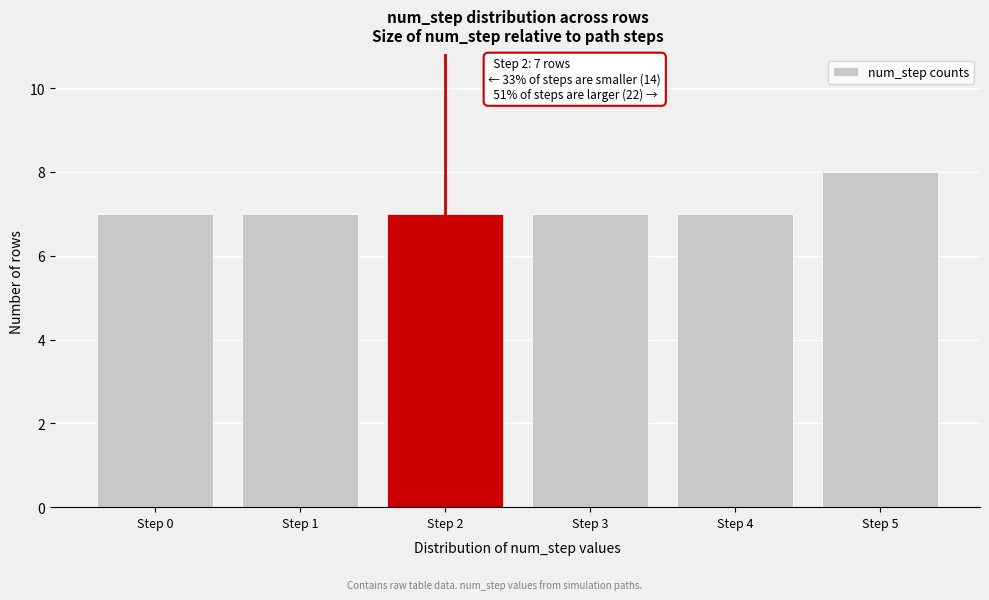

Reading left to right, transcribe all the data shown in this chart.

Step 0=7	Step 1=7	Step 2=7	Step 3=7	Step 4=7	Step 5=8